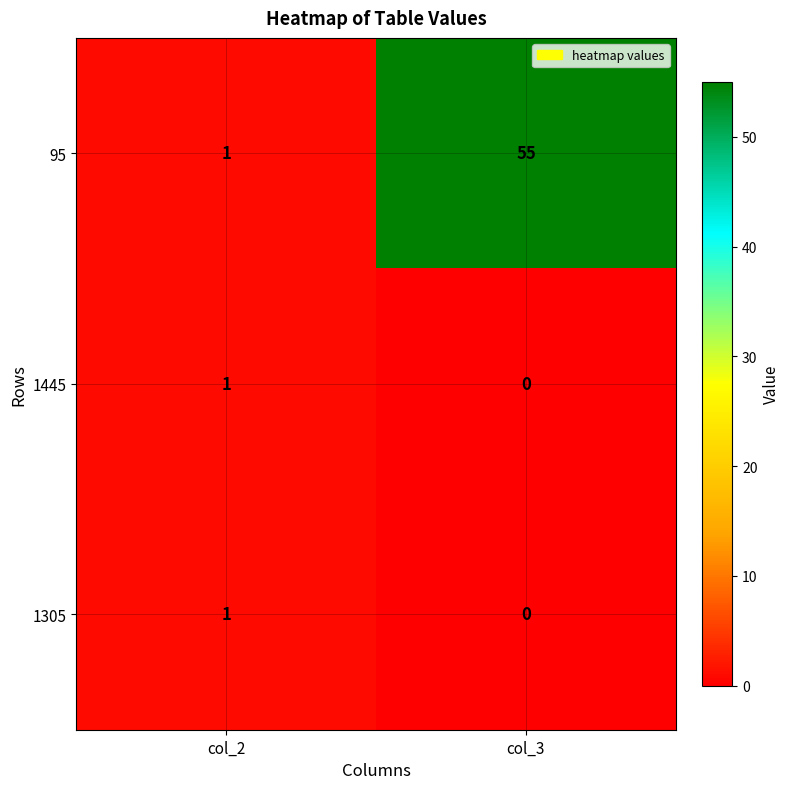

Which series has the widest spread of values?

95